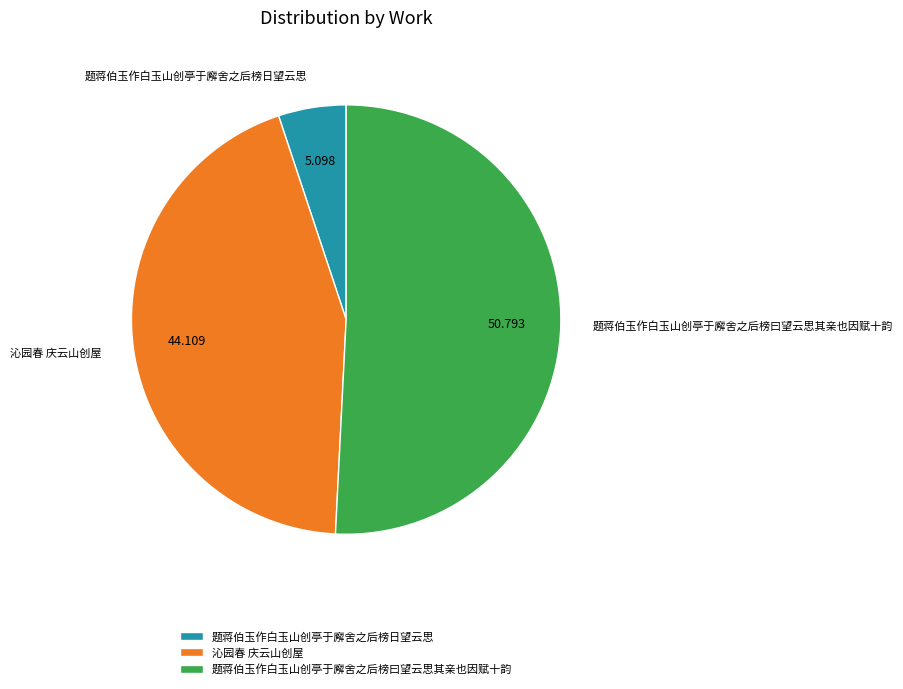

Approximately how many times larger is the value at 题蒋伯玉作白玉山创亭于廨舍之后榜日望云思 compared to 题蒋伯玉作白玉山创亭于廨舍之后榜曰望云思其亲也因赋十韵?

0.1